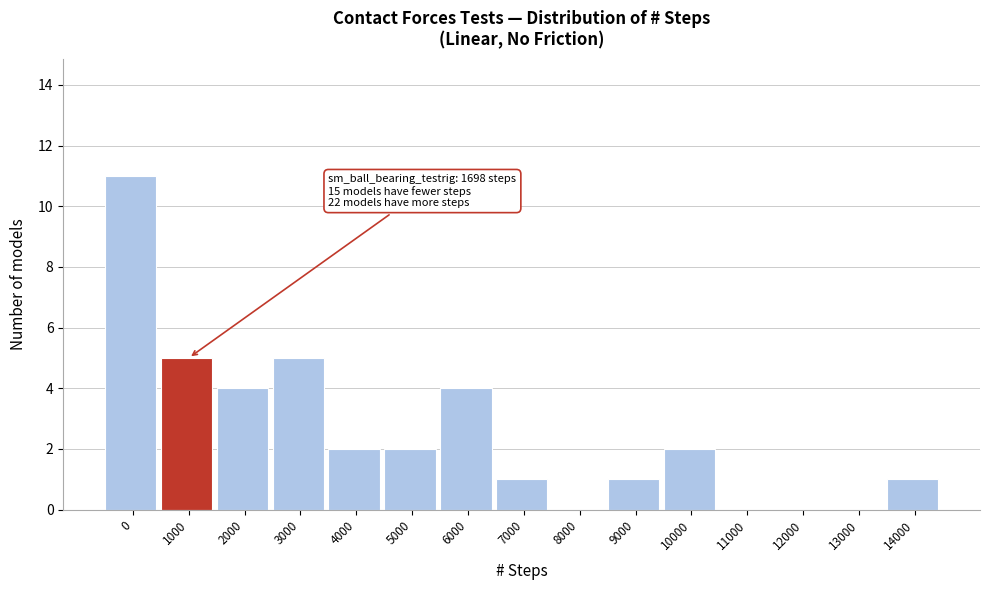

Reading right to left, extract all data points from this chart.

14000=1	13000=0	12000=0	11000=0	10000=2	9000=1	8000=0	7000=1	6000=4	5000=2	4000=2	3000=5	2000=4	1000=5	0=11